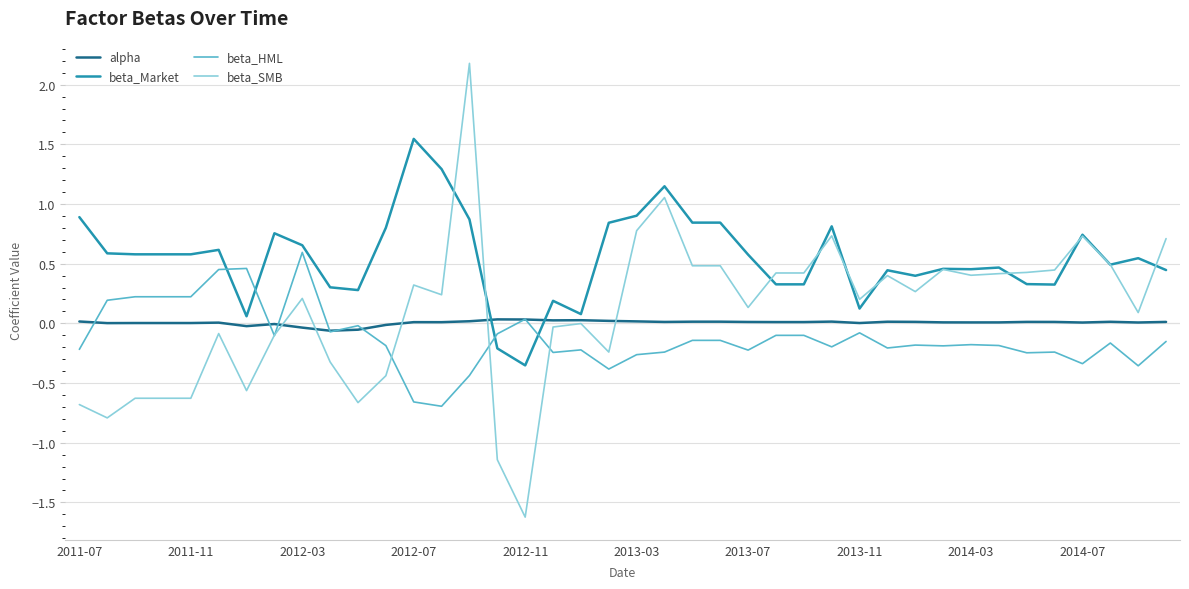

Count the number of data series in this chart.

4